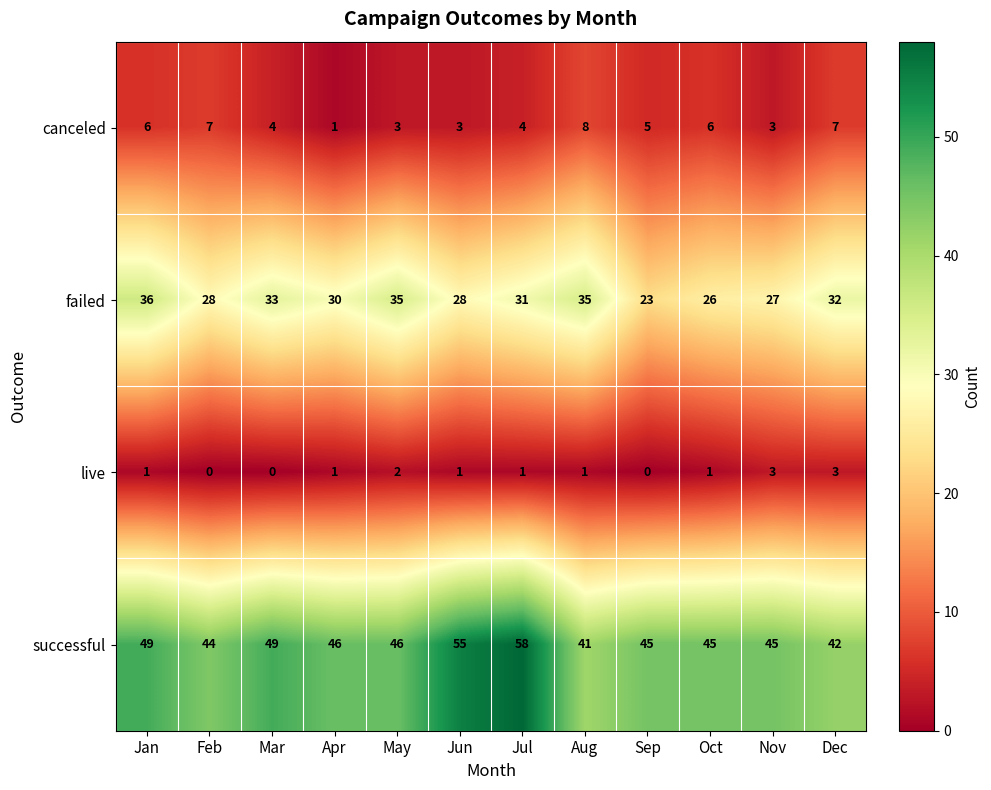

List the series in order of their peak value, highest first.

successful, failed, canceled, live